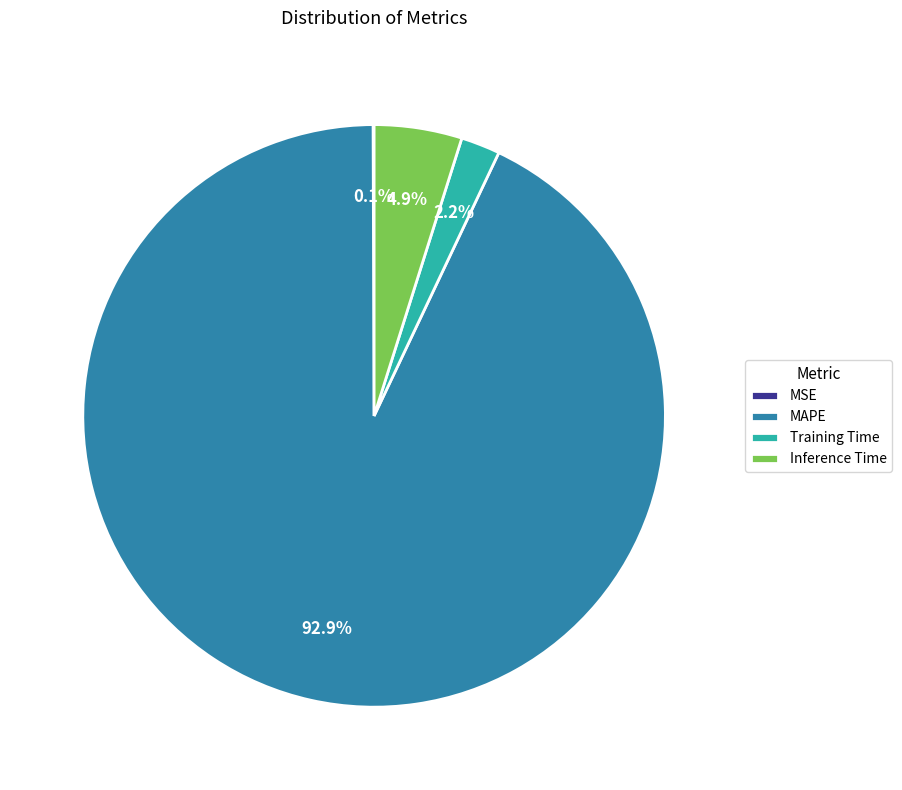

Which slice represents more than half of the pie?

MAPE